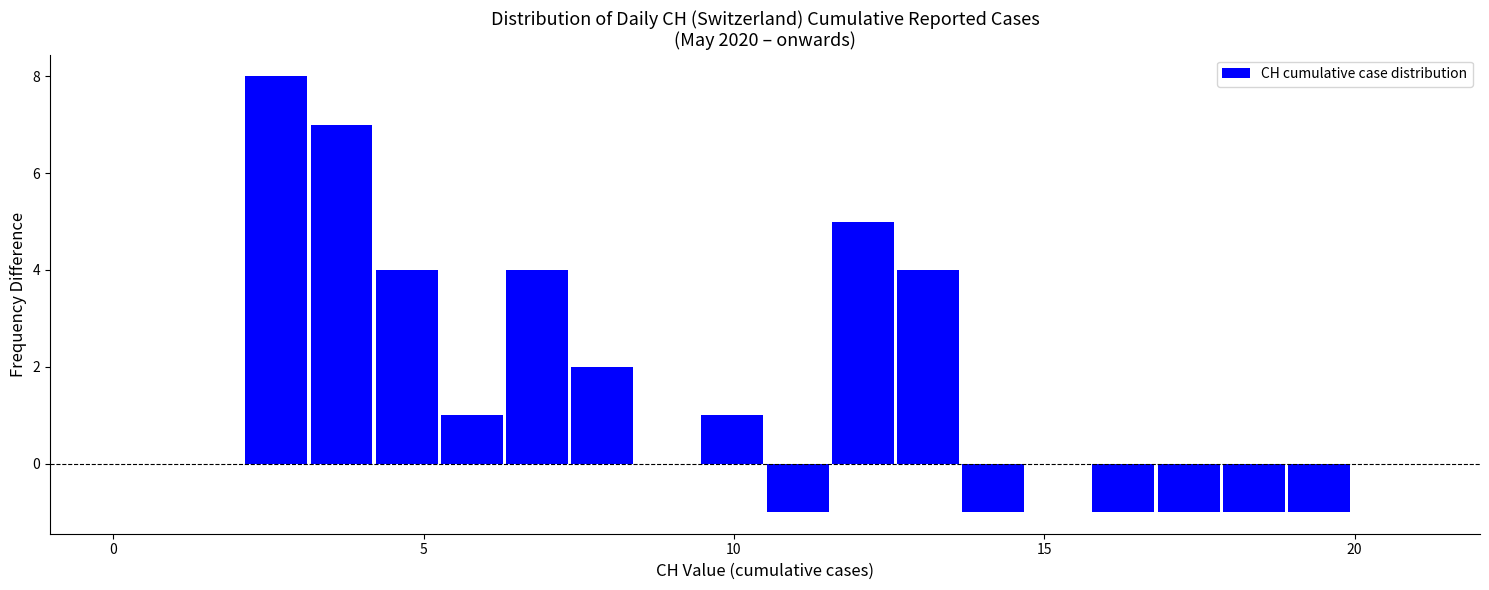

Read against the x-axis, roughly where is the centre of the tallest bar?

2.5